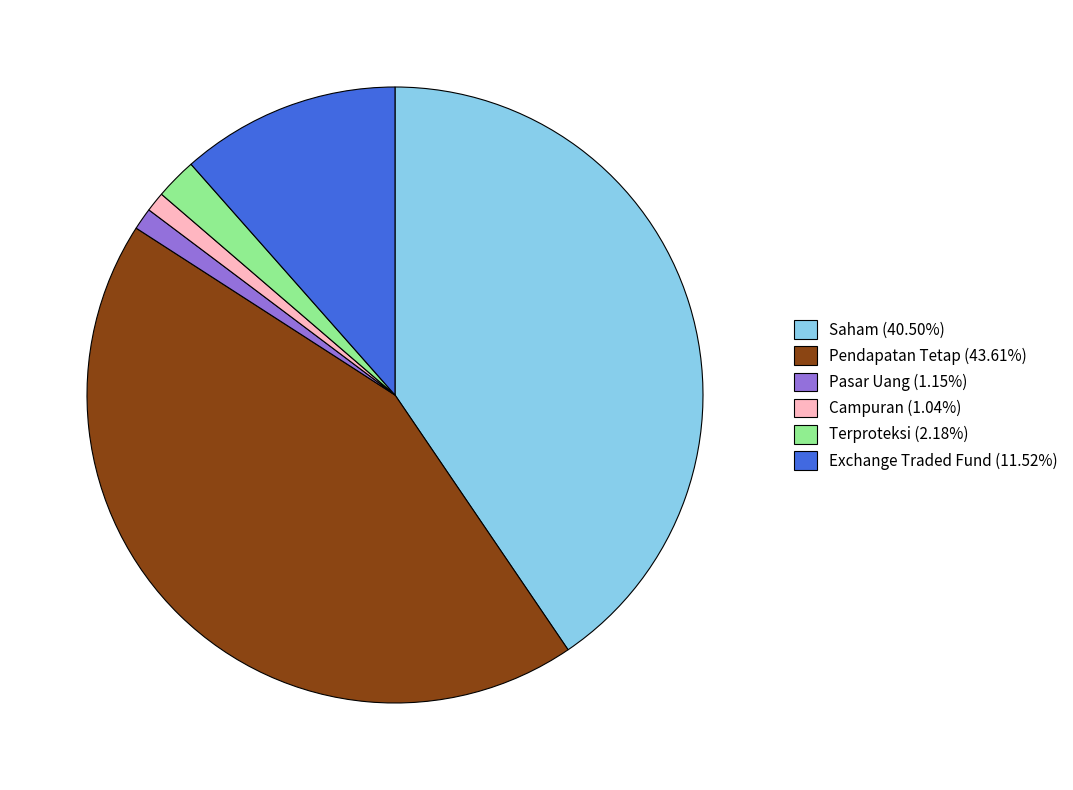

Is the sum of Terproteksi and Exchange Traded Fund greater than half?

No